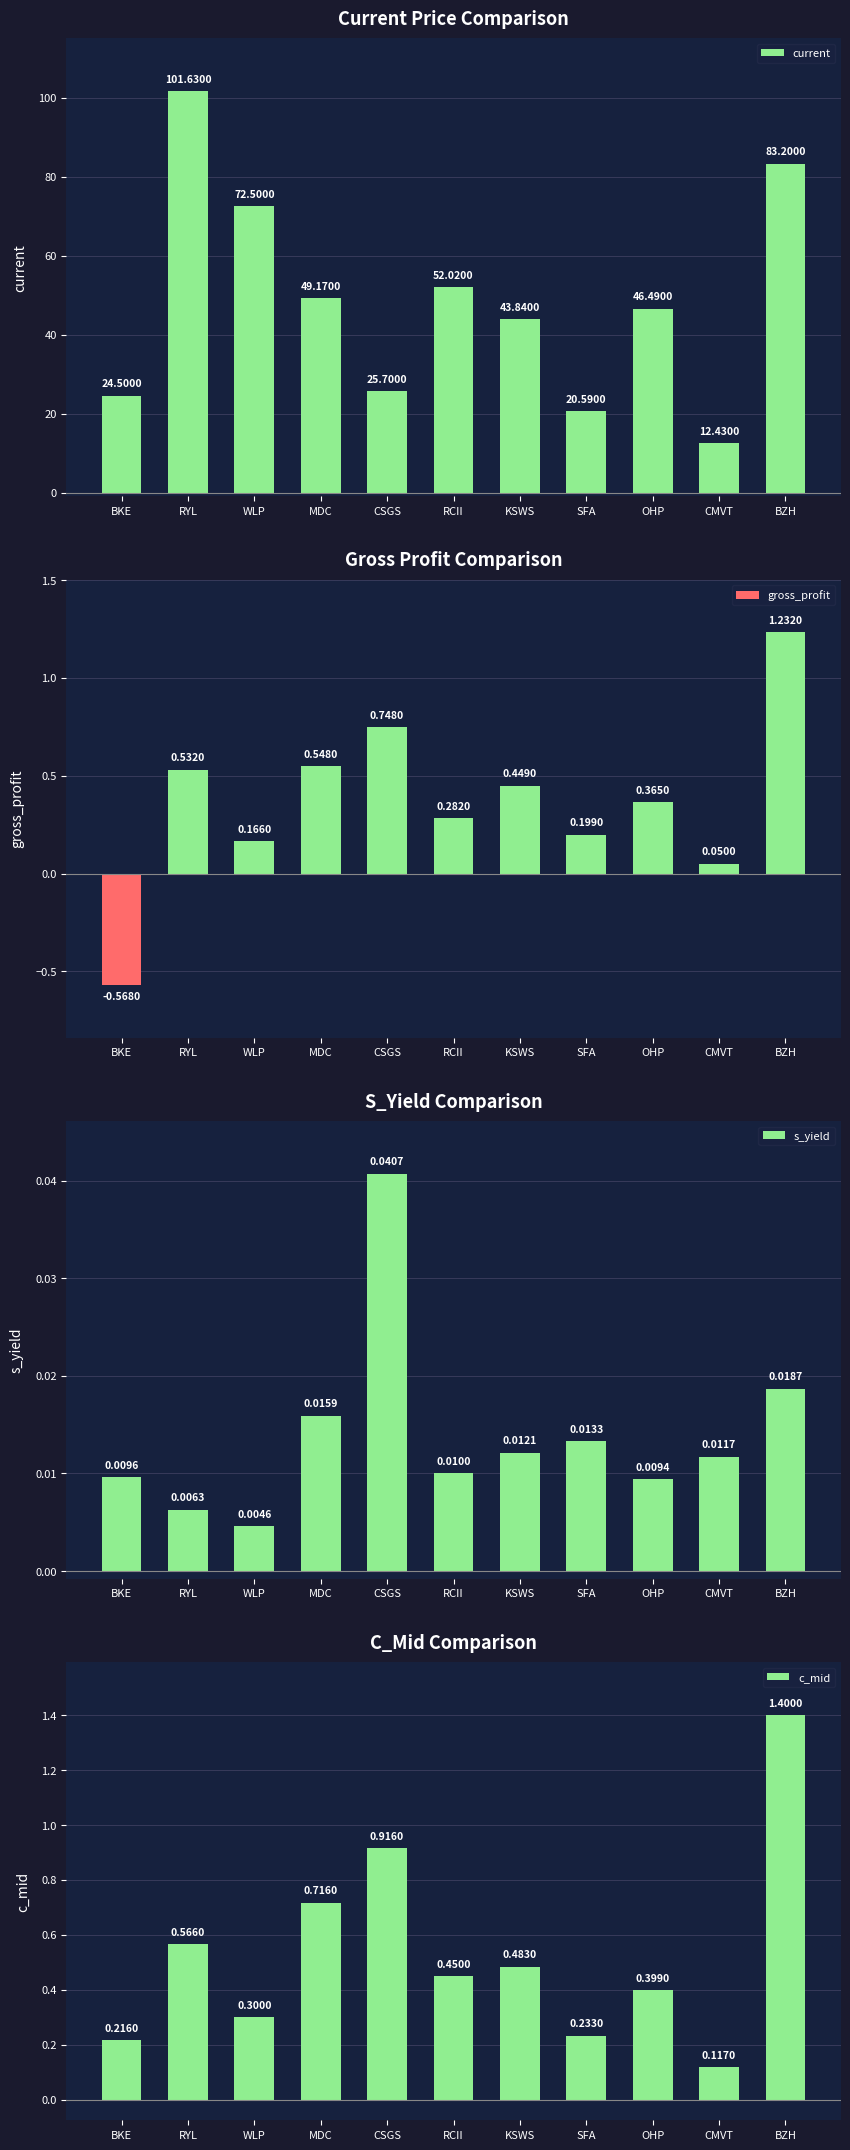

What is the sum of the current values at RYL and CMVT?

114.1